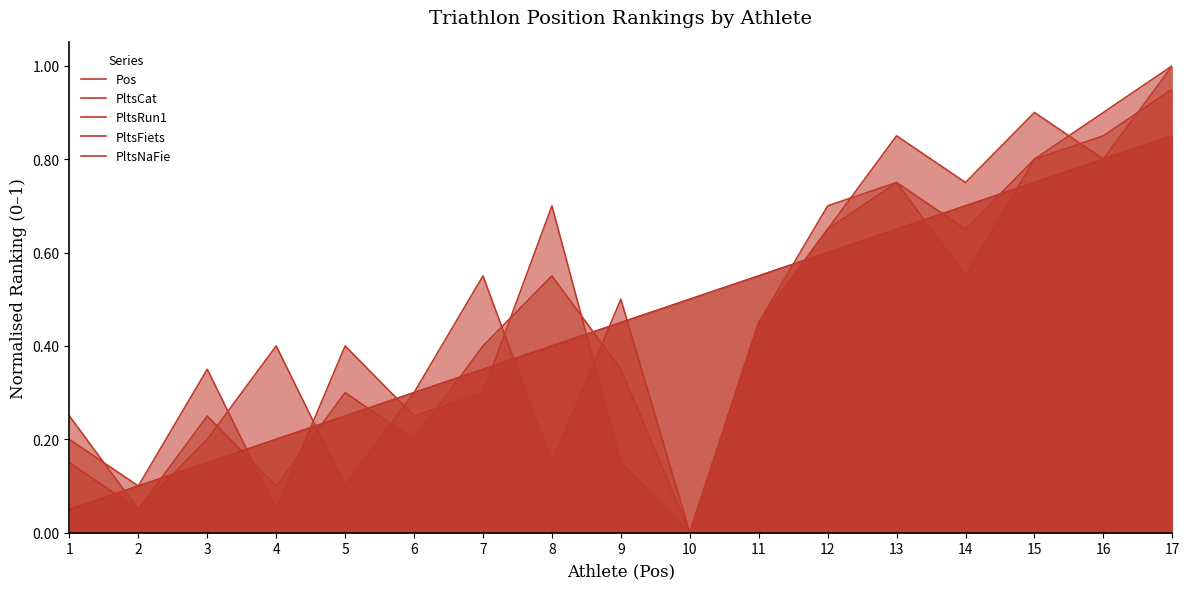

Reading left to right, transcribe all the data shown in this chart.

Pos: 0.1	0.1	0.1	0.2	0.2	0.3	0.3	0.4	0.5	0.5	0.6	0.6	0.7	0.7	0.8	0.8	0.8
PltsCat: 0.1	0.1	0.1	0.2	0.2	0.3	0.3	0.4	0.5	0.5	0.6	0.6	0.7	0.7	0.8	0.8	0.8
PltsRun1: 0.2	0.1	0.2	0.4	0.1	0.3	0.6	0.1	0.5	0.0	0.5	0.7	0.8	0.8	0.9	0.8	1.0
PltsFiets: 0.2	0.1	0.3	0.1	0.4	0.2	0.3	0.7	0.1	0.0	0.5	0.7	0.8	0.6	0.8	0.8	0.9
PltsNaFie: 0.1	0.1	0.2	0.1	0.3	0.2	0.4	0.6	0.3	0.0	0.5	0.7	0.8	0.7	0.8	0.9	1.0